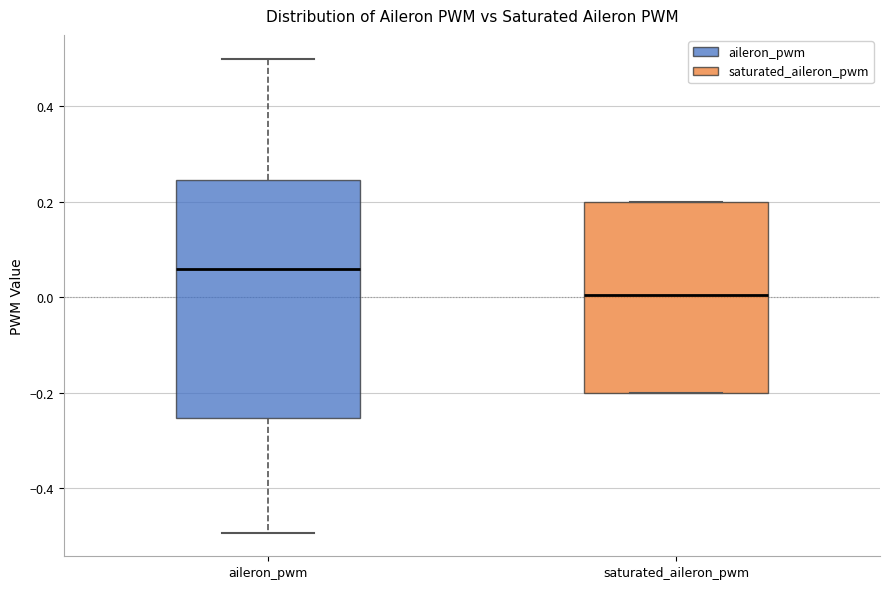

Reading left to right, read every box against the y-axis: the position of its median line, the range the box covers, and the ends of its whiskers. The values are not printed on the chart, so give them approximately, as read against the axis.

aileron_pwm: median 0.06, box -0.26 to 0.24, whiskers -0.50 to 0.50
saturated_aileron_pwm: median 0.00, box -0.20 to 0.20, whiskers -0.20 to 0.20